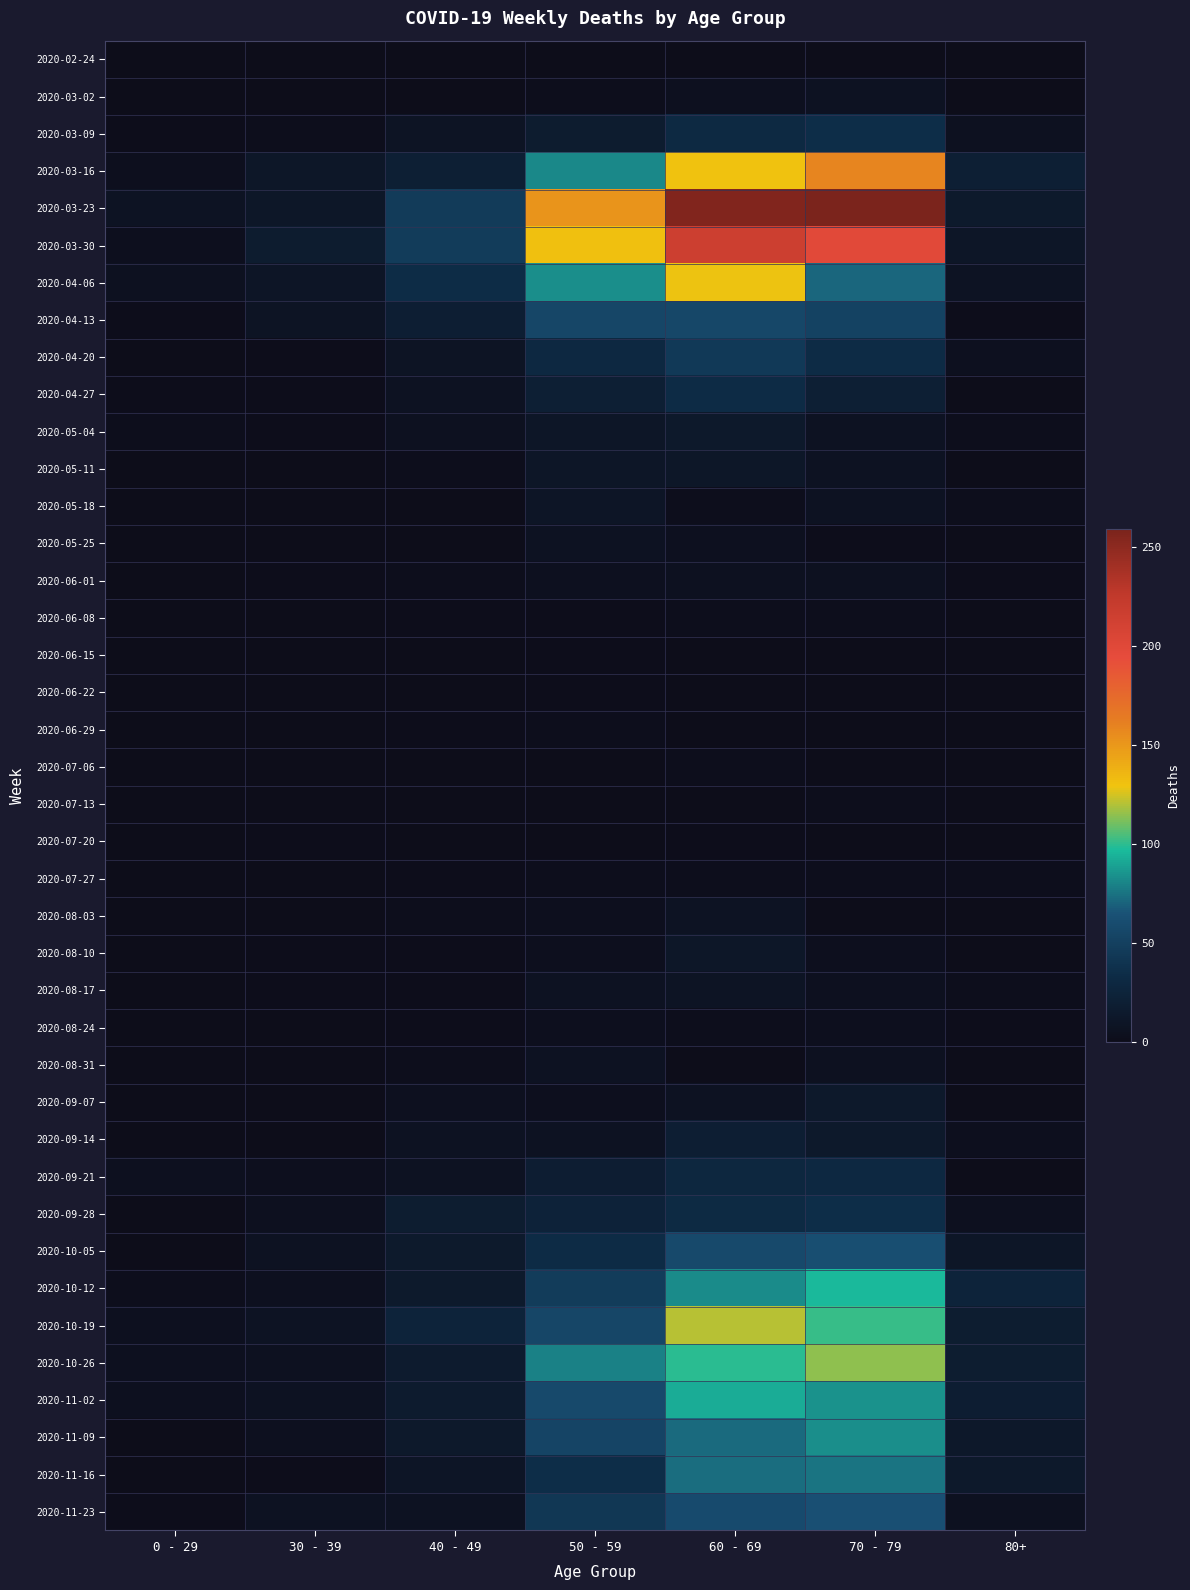

Rank the series by their maximum value, from highest to lowest.

2020-03-23, 2020-03-30, 2020-03-16, 2020-04-06, 2020-10-19, 2020-10-26, 2020-10-12, 2020-11-02, 2020-11-09, 2020-11-16, 2020-11-23, 2020-10-05, 2020-04-13, 2020-04-20, 2020-03-09, 2020-09-28, 2020-04-27, 2020-09-21, 2020-09-14, 2020-05-04, 2020-09-07, 2020-05-11, 2020-08-10, 2020-05-18, 2020-08-17, 2020-08-03, 2020-03-02, 2020-05-25, 2020-08-31, 2020-06-01, 2020-08-24, 2020-06-08, 2020-06-29, 2020-07-06, 2020-07-13, 2020-07-27, 2020-06-15, 2020-06-22, 2020-07-20, 2020-02-24